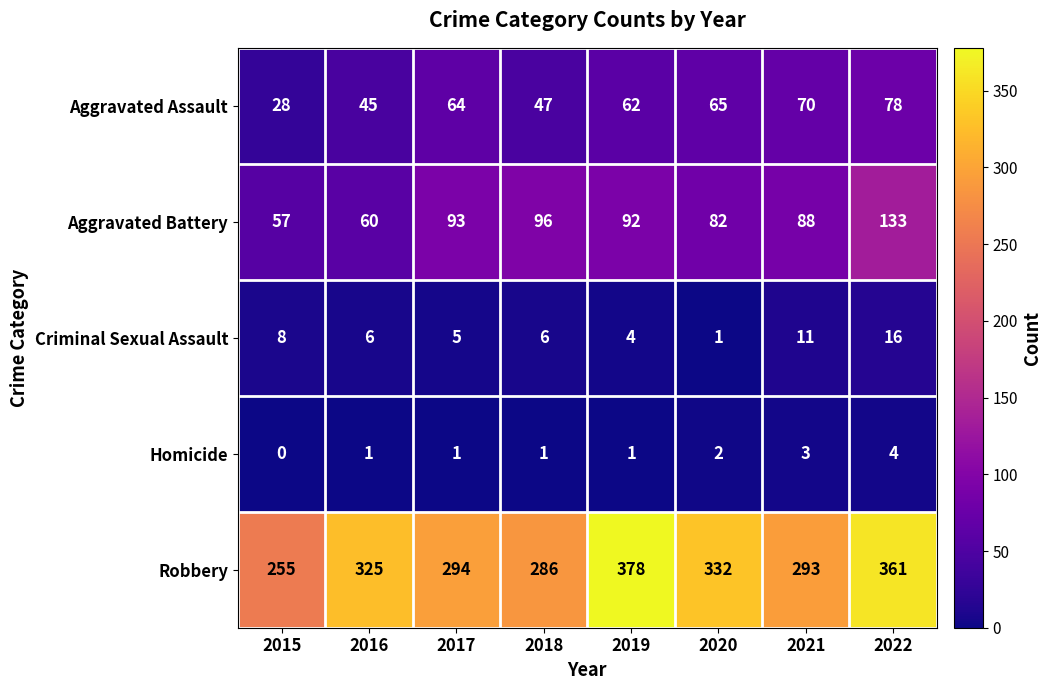

What is the difference between the Robbery values at 2018 and 2021?

7